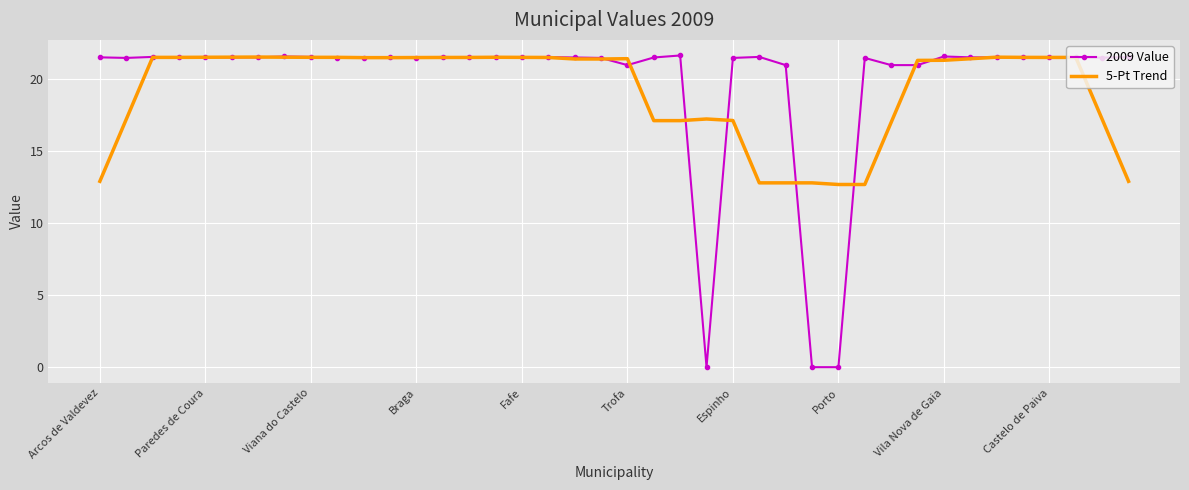

Which series has the widest spread of values?

2009 Value